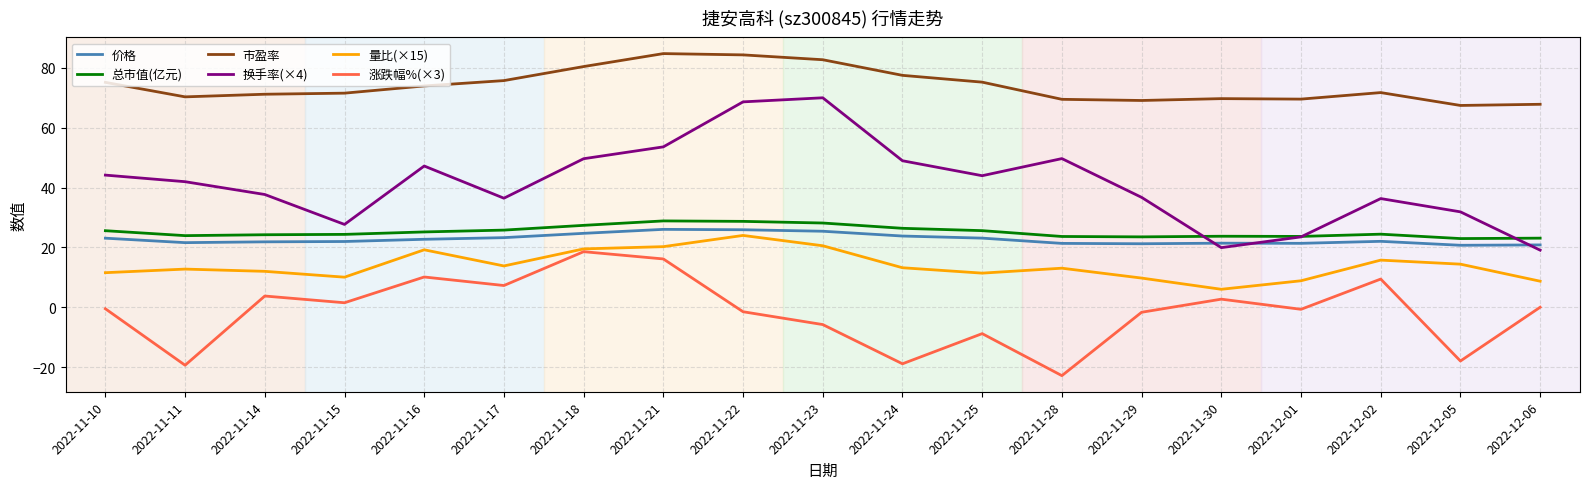

What is the difference between the maximum and second lowest values in the 换手率(×4) series?

50.1